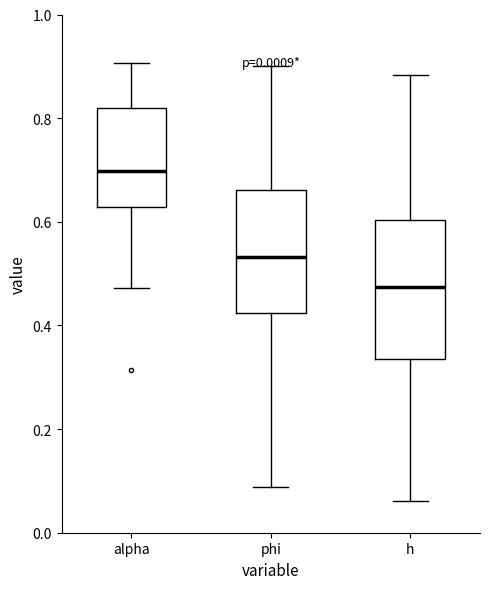

Reading left to right, transcribe this box plot: for each box, give where its median line is, the range the box spans, and where its two whiskers end, as read against the y-axis. The values are not printed on the chart, so give them approximately, as read against the axis.

alpha: median 0.70, box 0.62 to 0.82, whiskers 0.48 to 0.90
phi: median 0.54, box 0.42 to 0.66, whiskers 0.08 to 0.90
h: median 0.48, box 0.34 to 0.60, whiskers 0.06 to 0.88